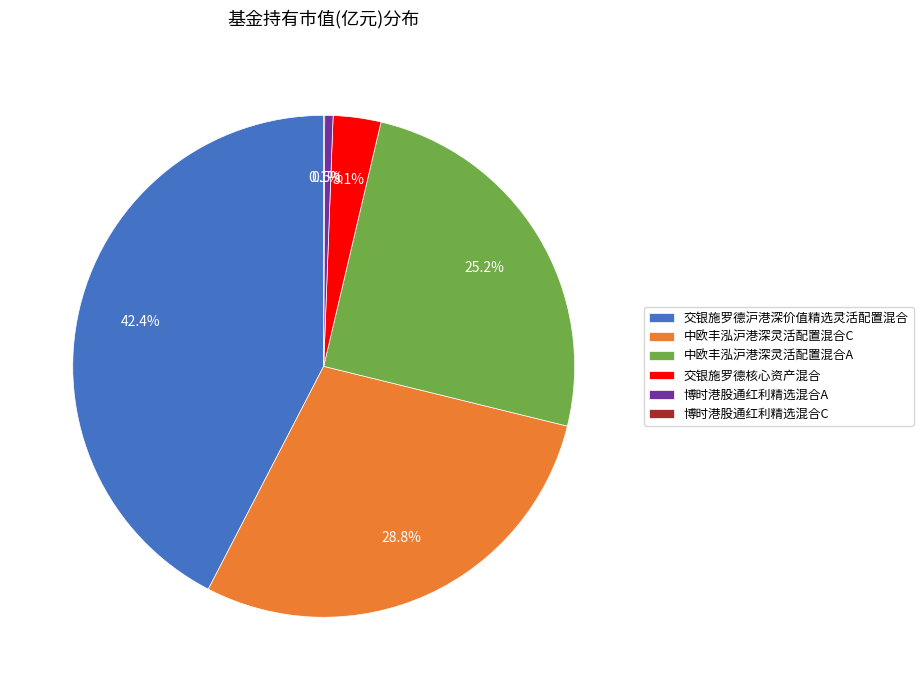

What portion of the pie excludes 中欧丰泓沪港深灵活配置混合C?

71.2%